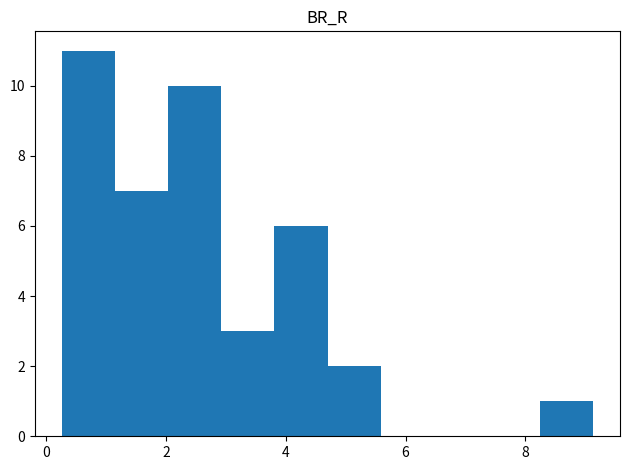

Reading left to right, list every bar in this chart as the range it spans on the x-axis followed by its height. Neither the bar edges nor the heights are printed on the chart, so give them approximately, as read against the axes.

0.2 to 1.2: 11
1.2 to 2.0: 7
2.0 to 3.0: 10
3.0 to 3.8: 3
3.8 to 4.6: 6
4.6 to 5.6: 2
5.6 to 6.4: 0
6.4 to 7.4: 0
7.4 to 8.2: 0
8.2 to 9.2: 1